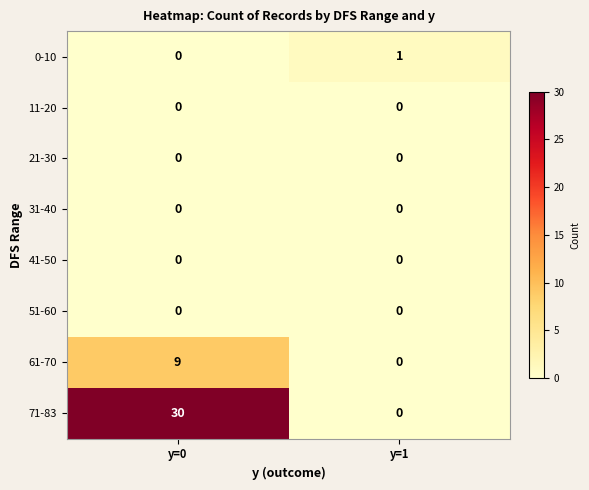

At which category is the sum across all series the highest?

y=0